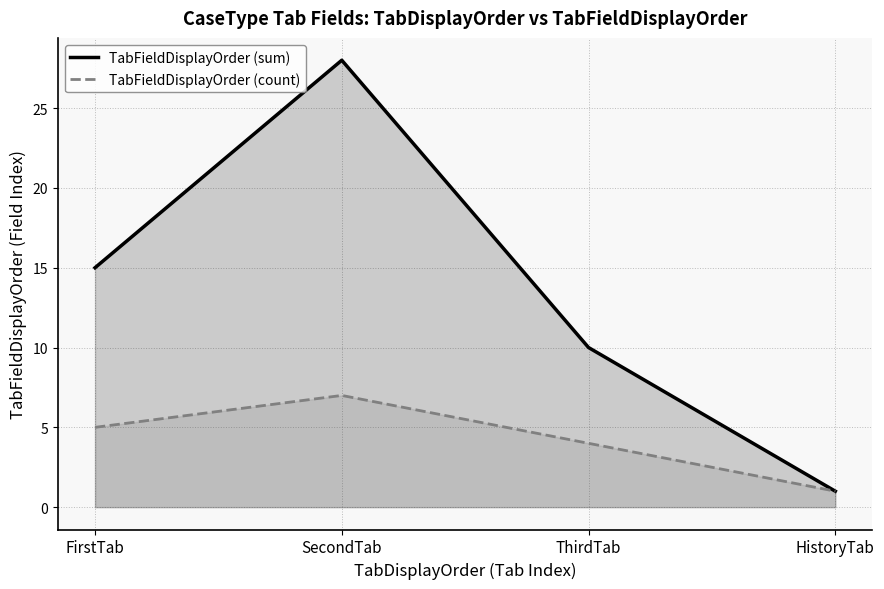

What is the difference between the TabFieldDisplayOrder (count) values at HistoryTab and FirstTab?

4